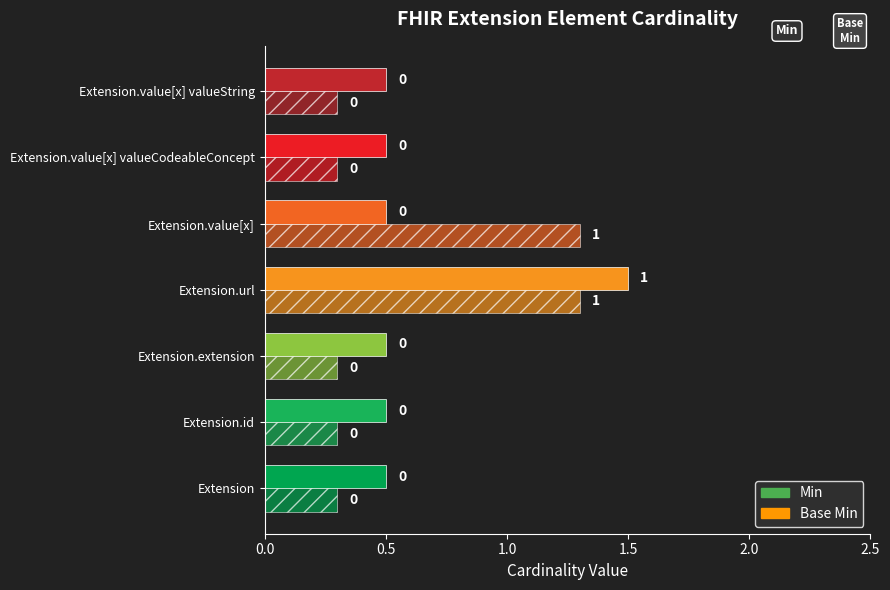

At which category does the chart reach its peak across all series?

Extension.url